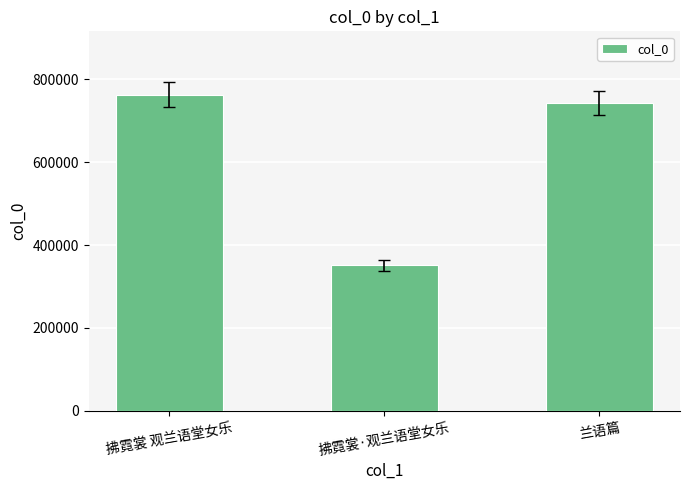

What is the smallest value displayed?

350942